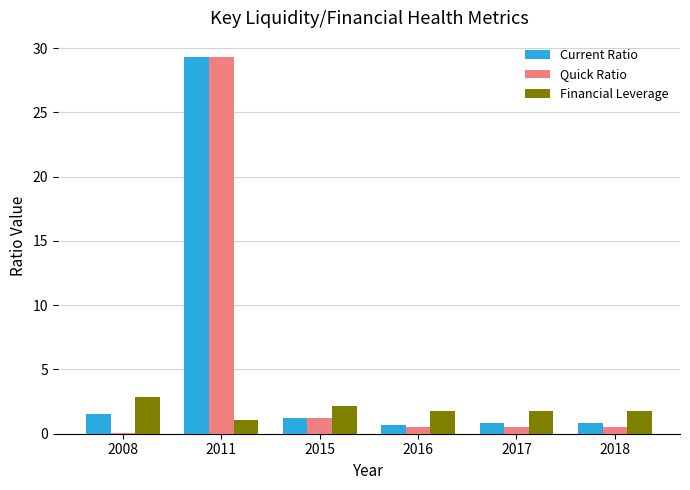

What is the total value across all series at 2008?

4.4